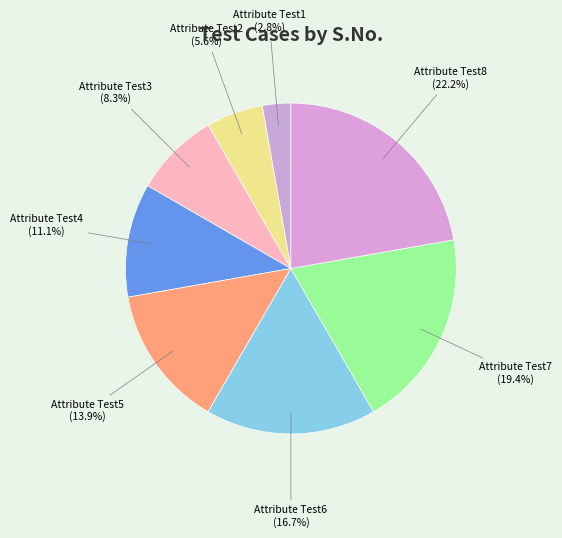

Does Attribute Test7 account for over 50% of the chart?

No